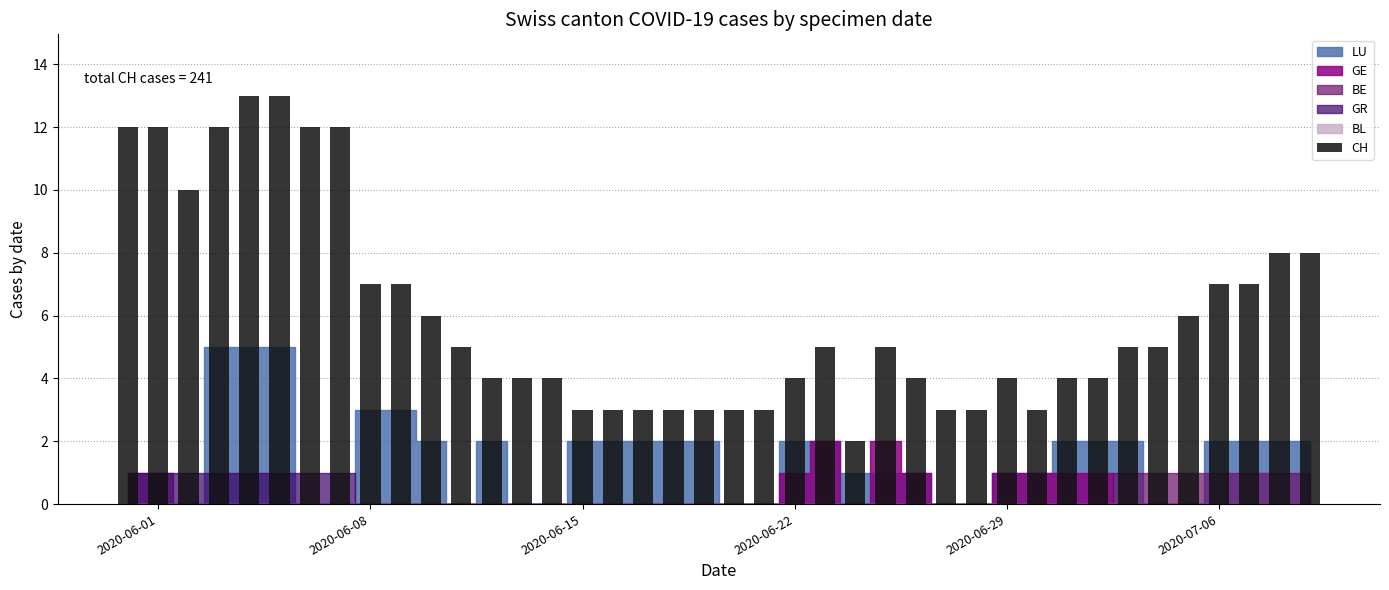

What is the maximum value shown in the chart?

13